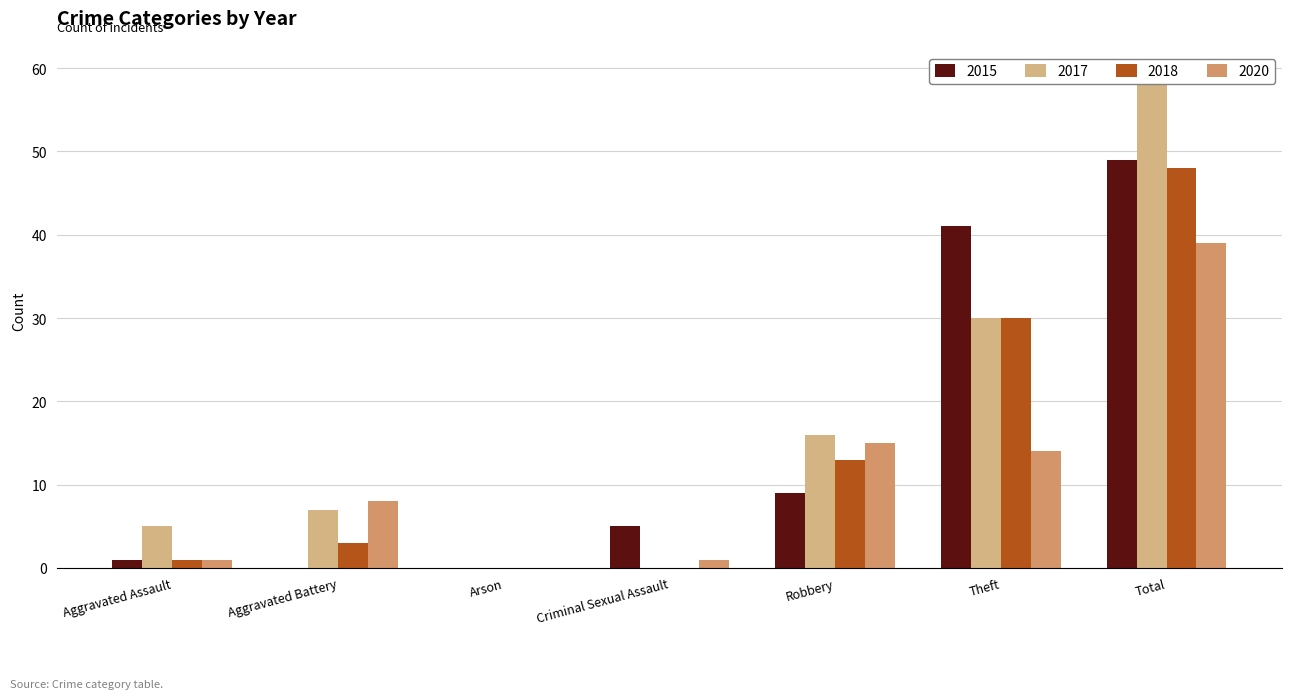

At which category does the chart reach its peak across all series?

Total